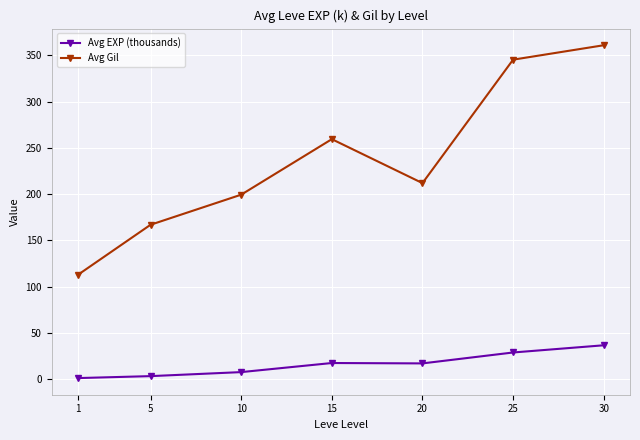

What is the difference between the Avg EXP (thousands) values at 10 and 5?

4.3